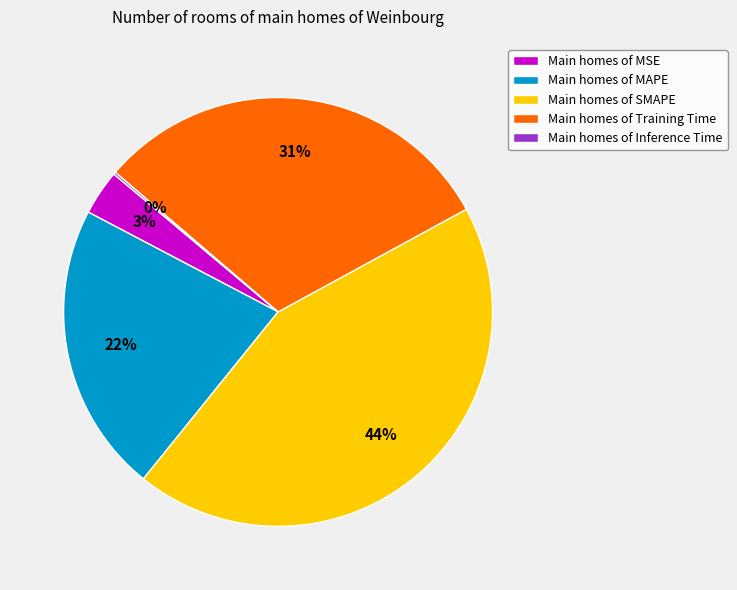

To the nearest percent, what is the average slice percentage?

20%